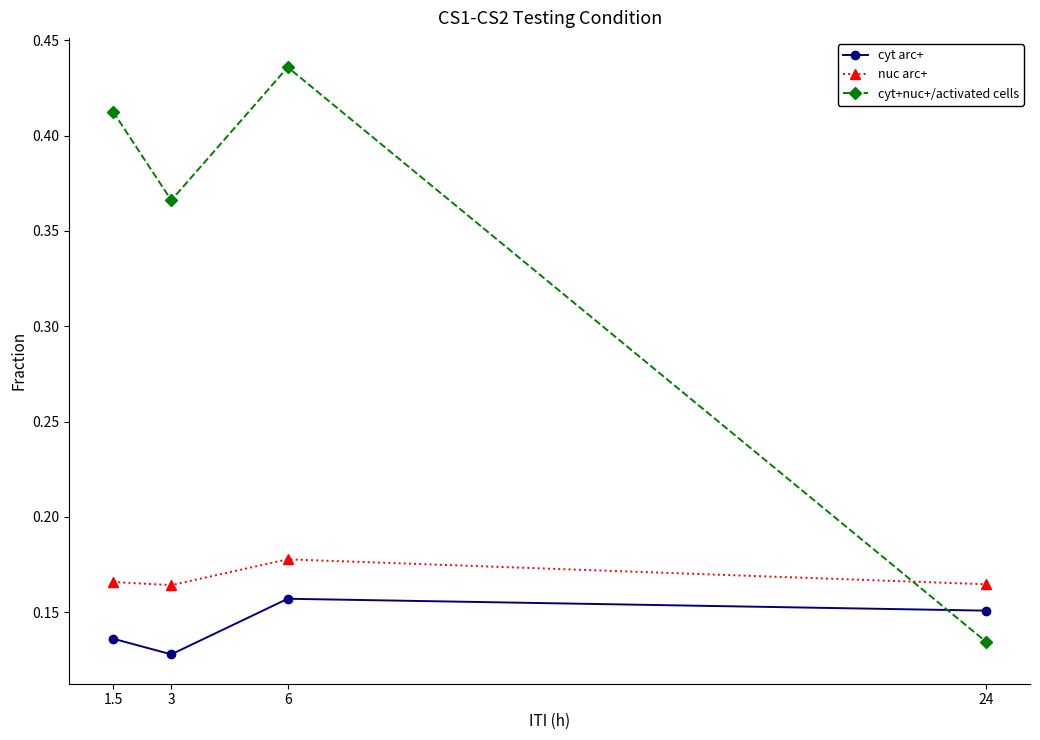

True or false: cyt arc+ and nuc arc+ cross at least once.

False